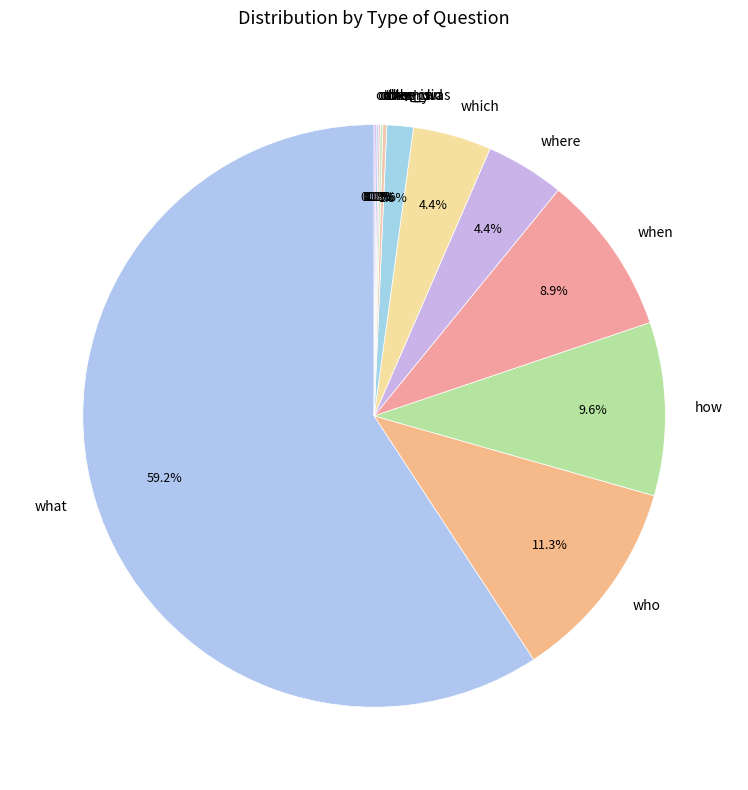

Which slice is the largest?

what